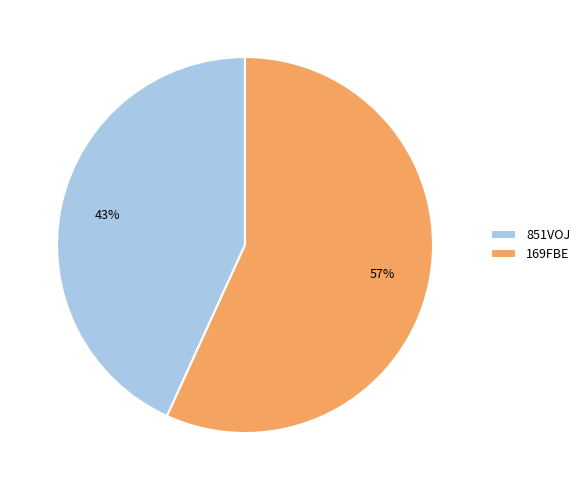

Which slice is the smallest?

851VOJ